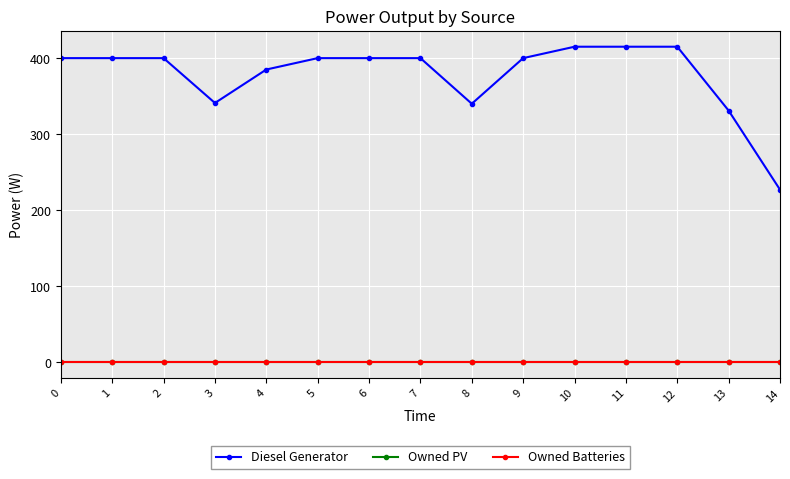

Is this an area chart (filled region under the line)?

No